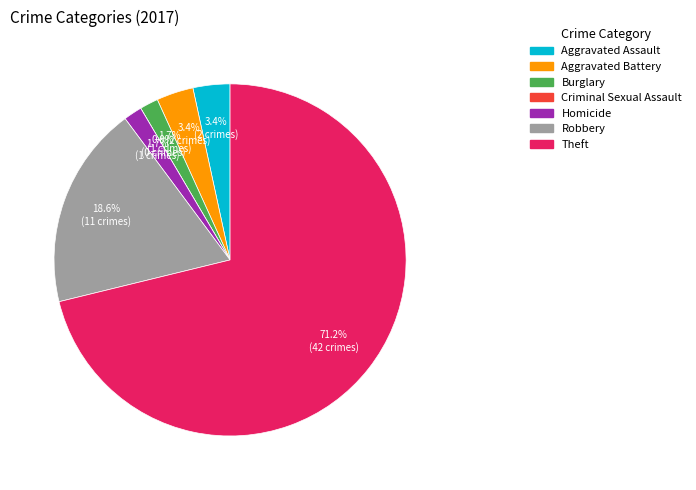

To the nearest percent, what percentage of the pie is Homicide?

2%